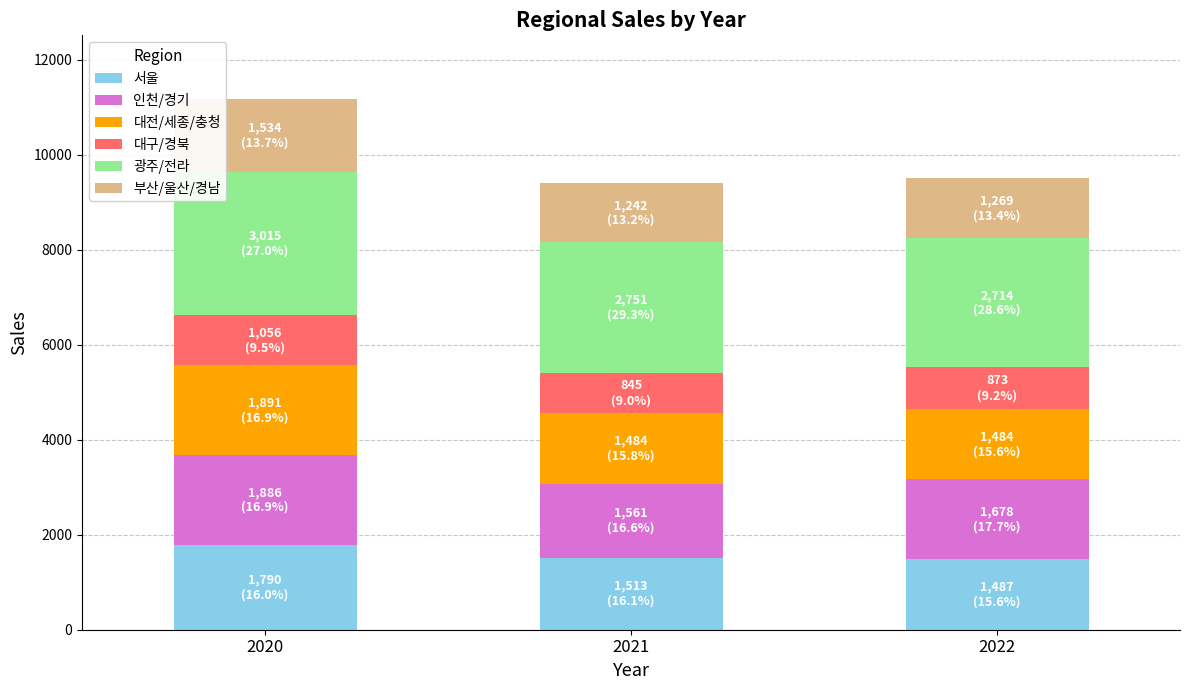

At which category is the sum across all series the highest?

2020